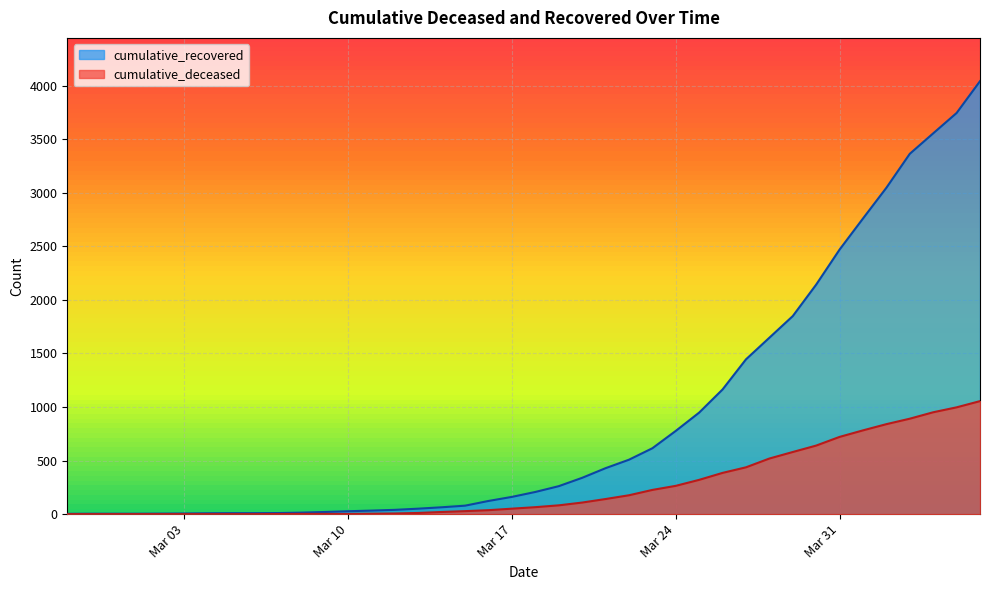

Which series has the largest range (max minus min)?

cumulative_recovered